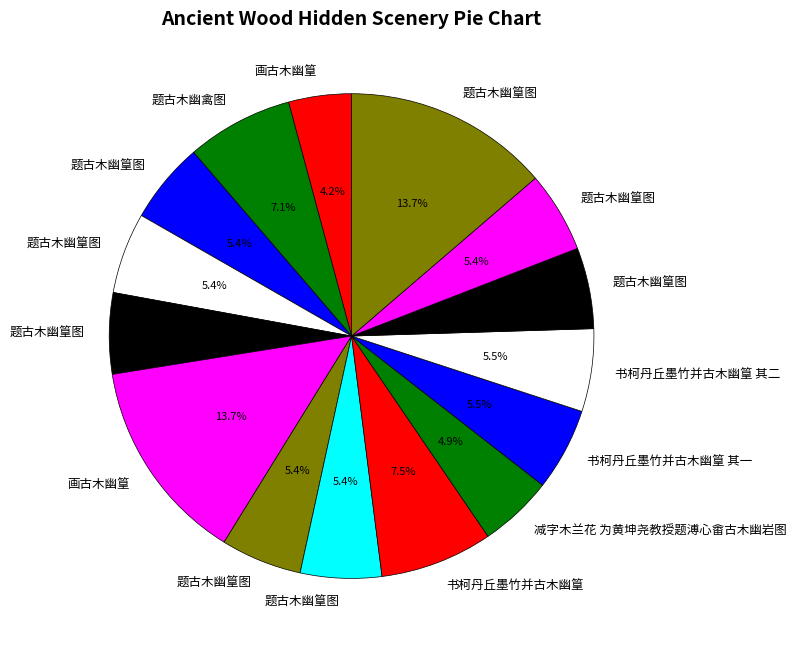

What is the smallest slice in the pie chart?

画古木幽篁